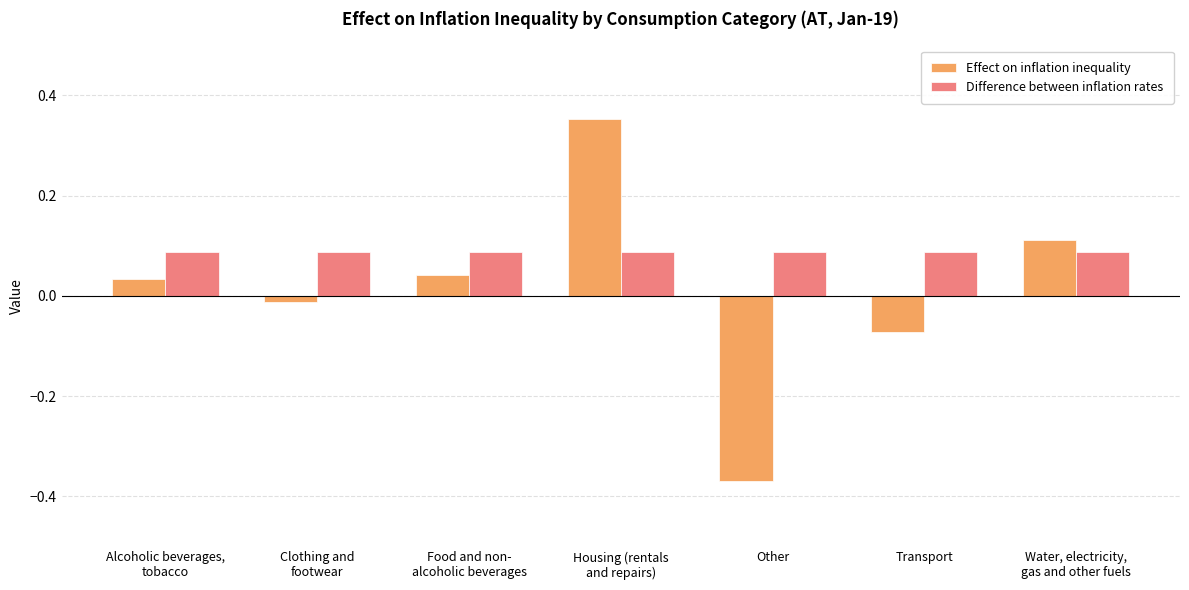

How many values in the Effect on inflation inequality series exceed 0?

4